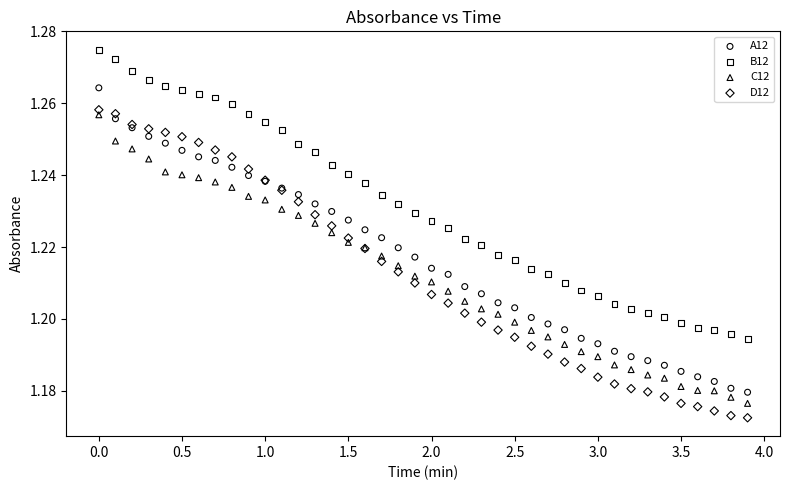

Which series has the largest Y range (max minus min)?

D12